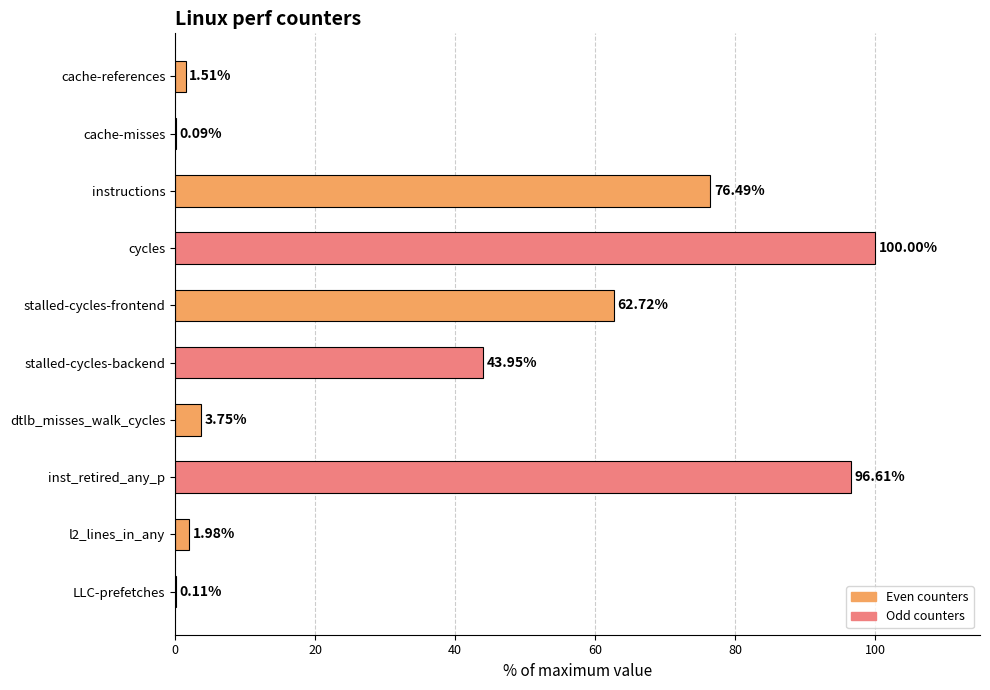

What is the ratio of the value at instructions to the value at inst_retired_any_p?

0.8